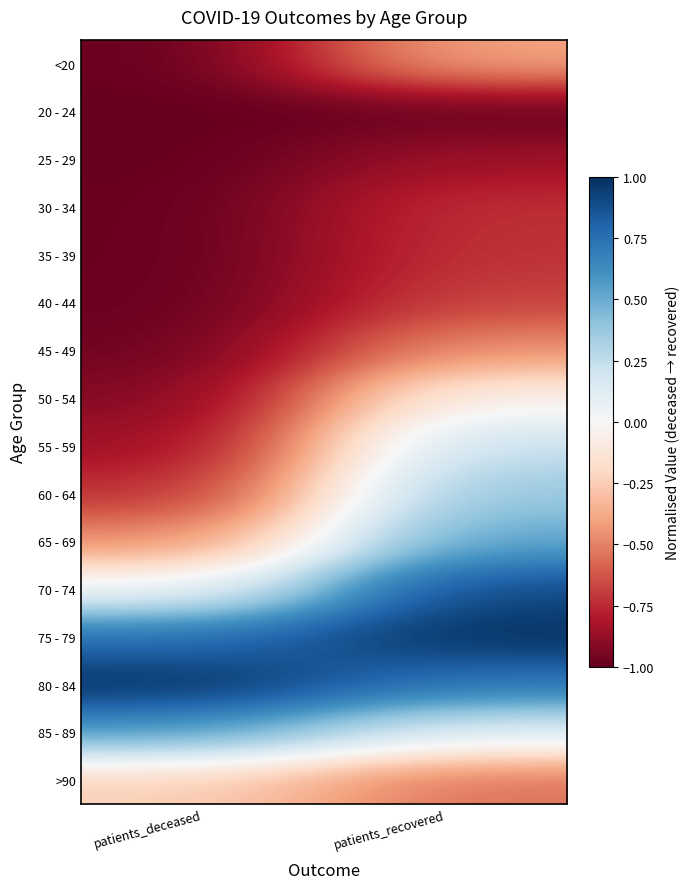

At which category is the sum across all series the highest?

patients_recovered